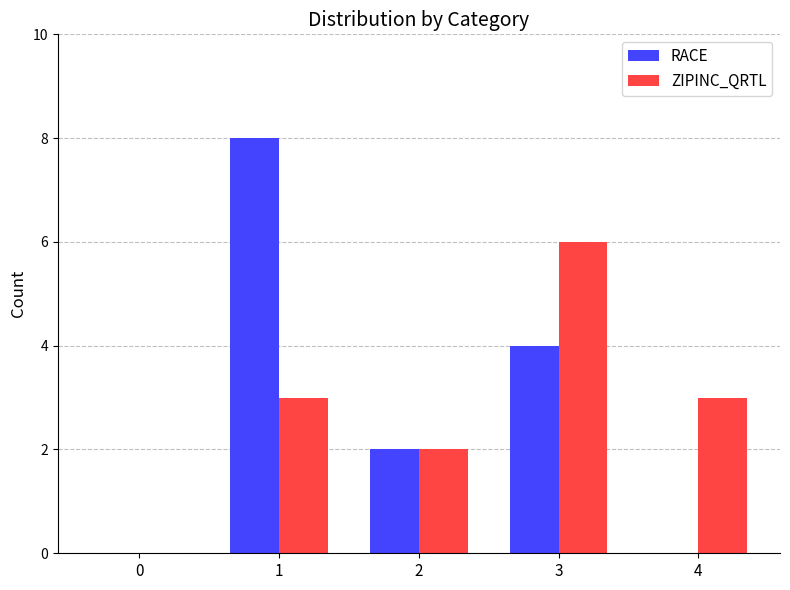

Reading left to right, list all the values displayed in this chart.

RACE: 0	8	2	4	0
ZIPINC_QRTL: 0	3	2	6	3